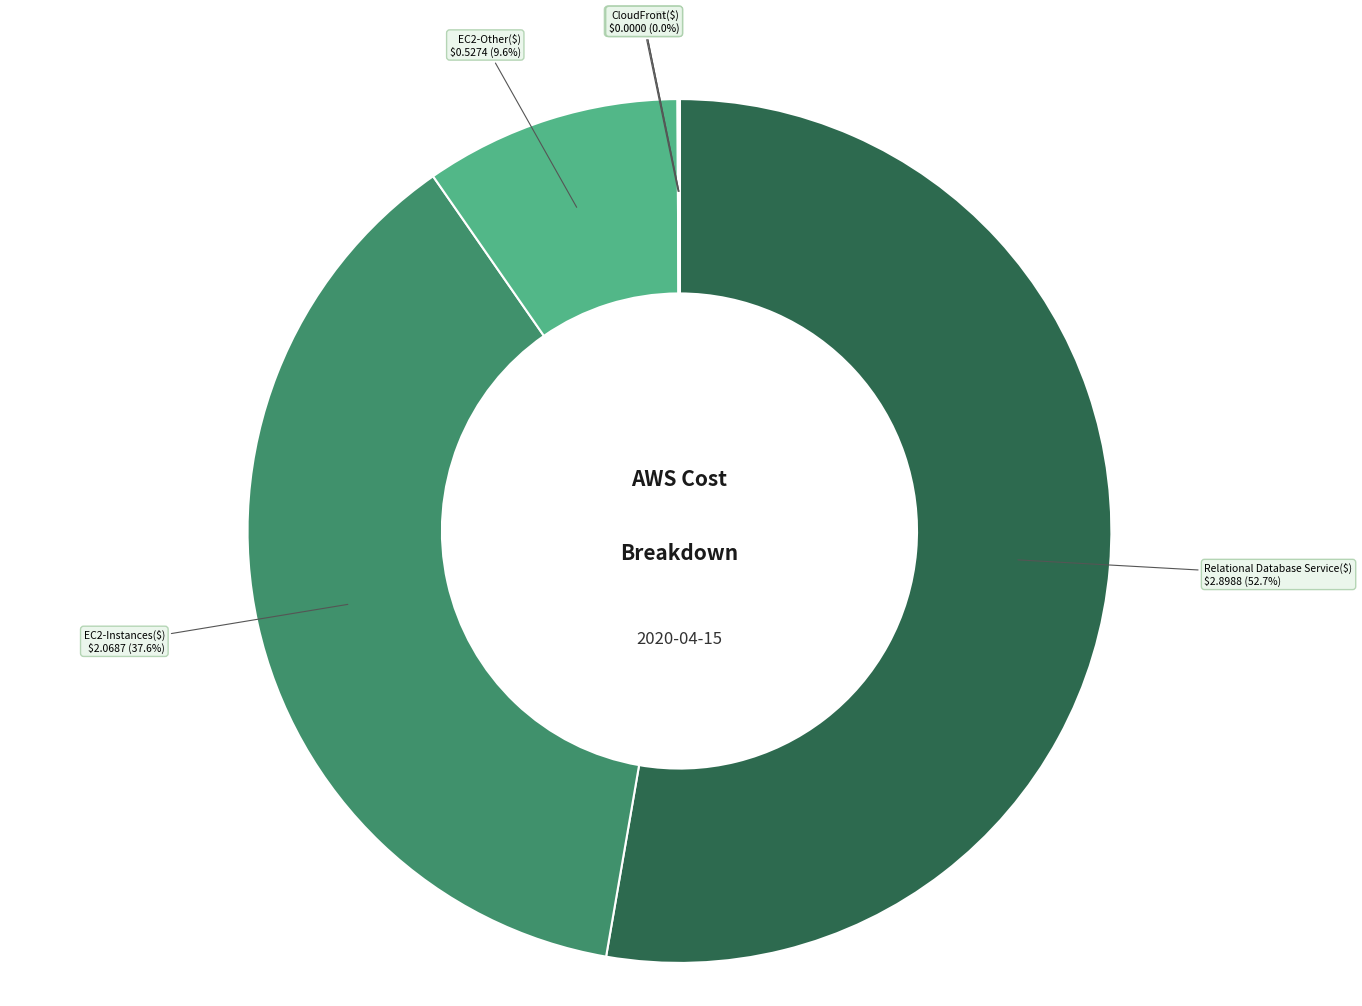

Is there any slice that represents more than half of the pie?

Yes